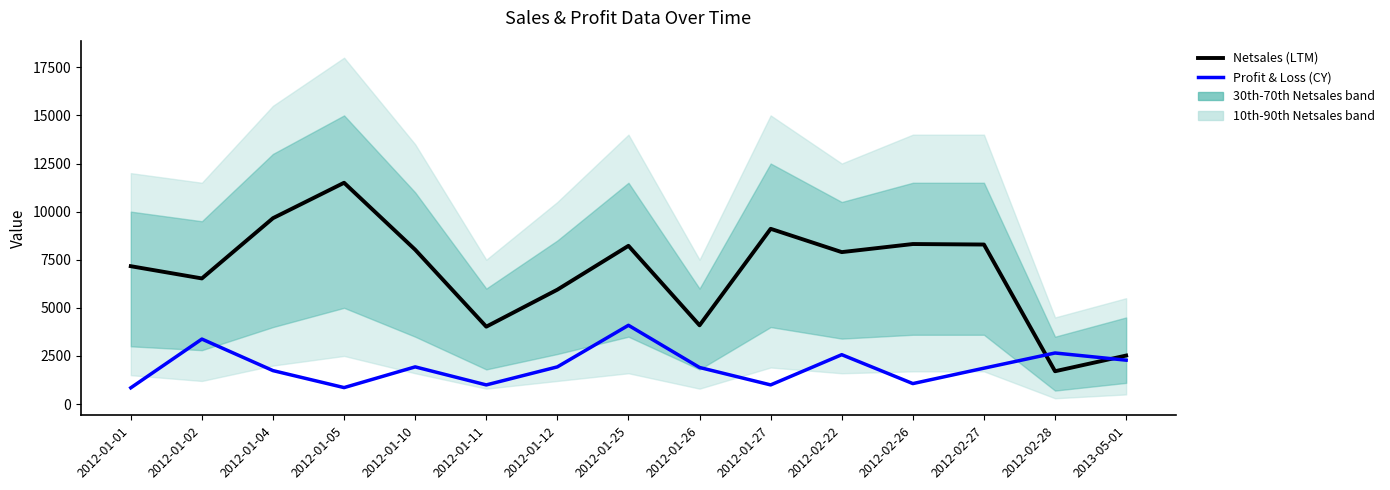

Reading left to right, extract all data points from this chart.

Netsales: 2012-01-01=7164.0	2012-01-02=6528.0	2012-01-04=9660.0	2012-01-05=11500.0	2012-01-10=8021.0	2012-01-11=4021.0	2012-01-12=5944.0	2012-01-25=8223.0	2012-01-26=4092.7	2012-01-27=9107.0	2012-02-22=7896.0	2012-02-26=8316.0	2012-02-27=8290.0	2012-02-28=1705.0	2013-05-01=2520.0
Profit & Loss: 2012-01-01=844.2	2012-01-02=3376.6	2012-01-04=1737.3	2012-01-05=854.7	2012-01-10=1931.3	2012-01-11=994.4	2012-01-12=1931.3	2012-01-25=4092.7	2012-01-26=1900.0	2012-01-27=994.4	2012-02-22=2565.4	2012-02-26=1063.2	2012-02-27=1864.0	2012-02-28=2653.6	2013-05-01=2280.0